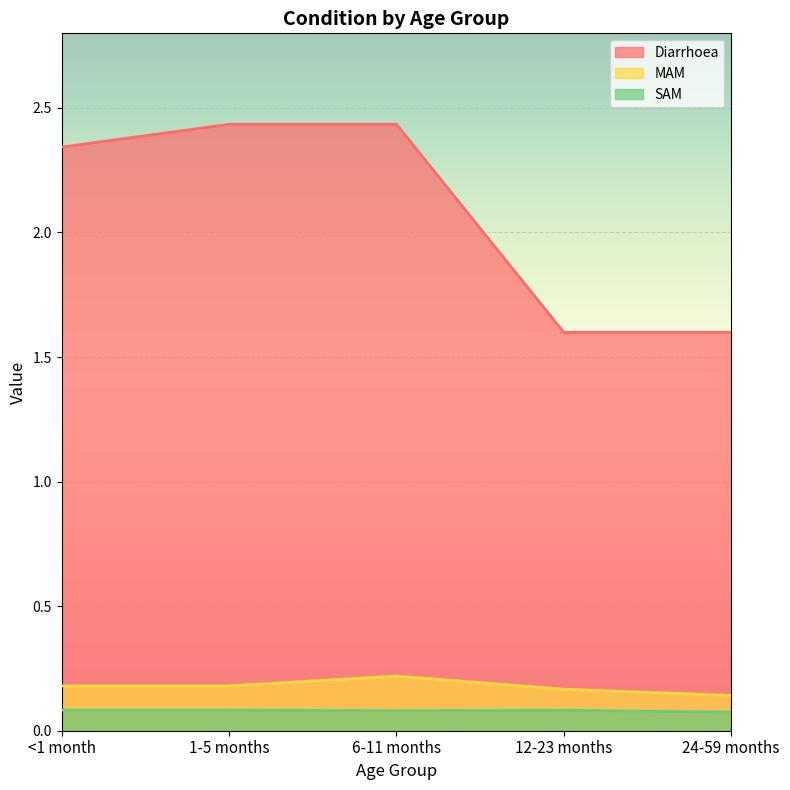

Reading left to right, transcribe all the data shown in this chart.

Diarrhoea: <1 month=2.3	1-5 months=2.4	6-11 months=2.4	12-23 months=1.6	24-59 months=1.6
MAM: <1 month=0.2	1-5 months=0.2	6-11 months=0.2	12-23 months=0.2	24-59 months=0.1
SAM: <1 month=0.1	1-5 months=0.1	6-11 months=0.1	12-23 months=0.1	24-59 months=0.1